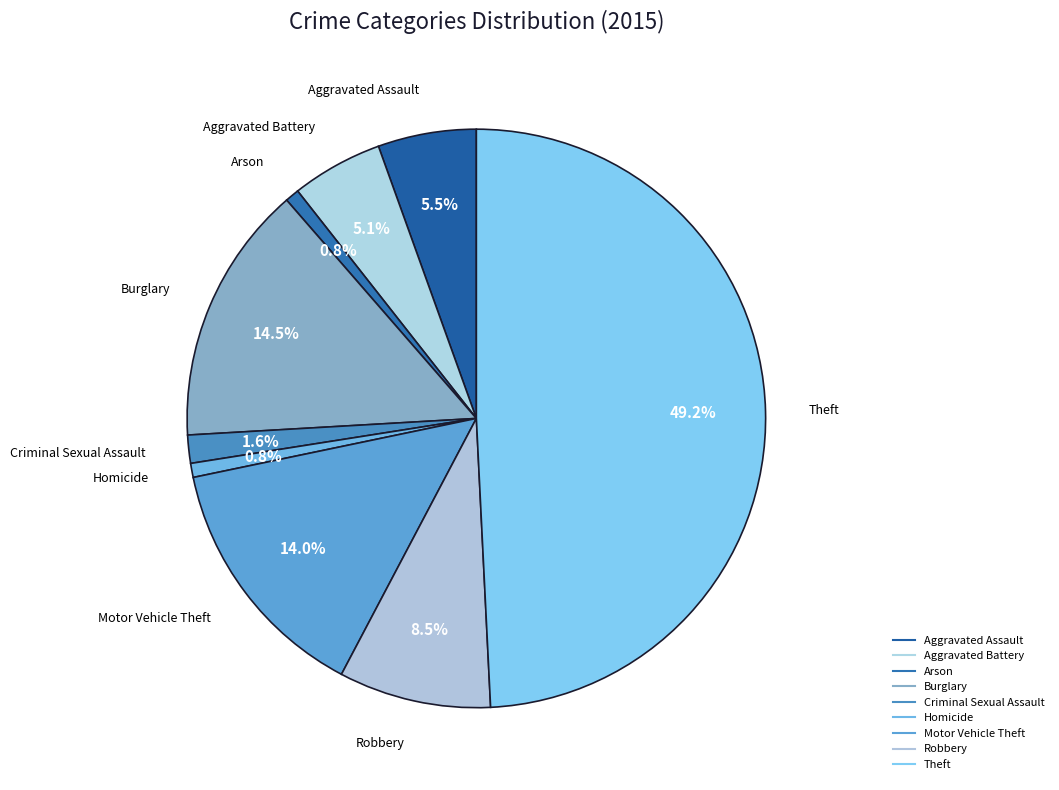

The Aggravated Assault slice represents 5% of the pie. True or false?

True